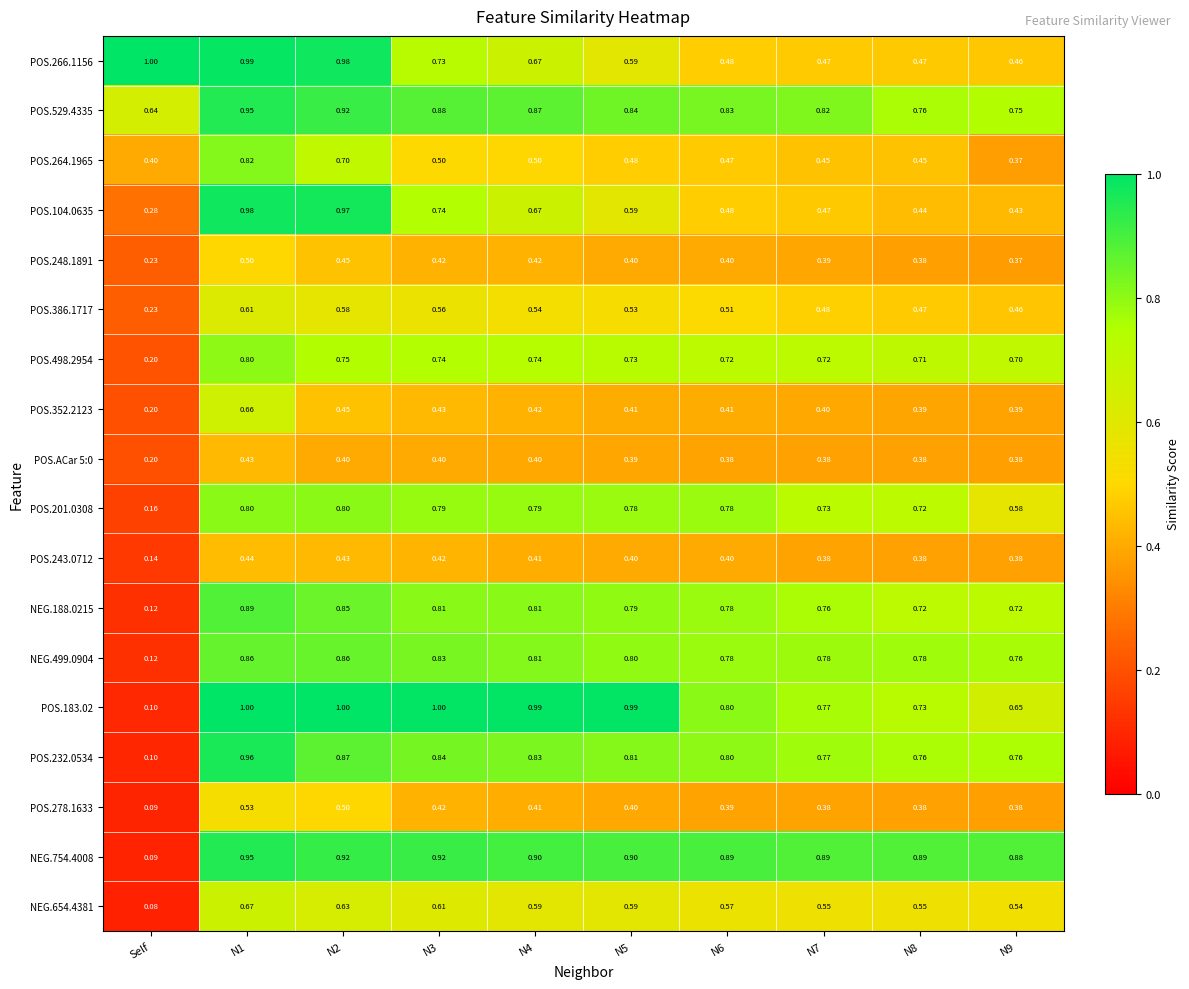

What is the total value across all series at N9?

10.0